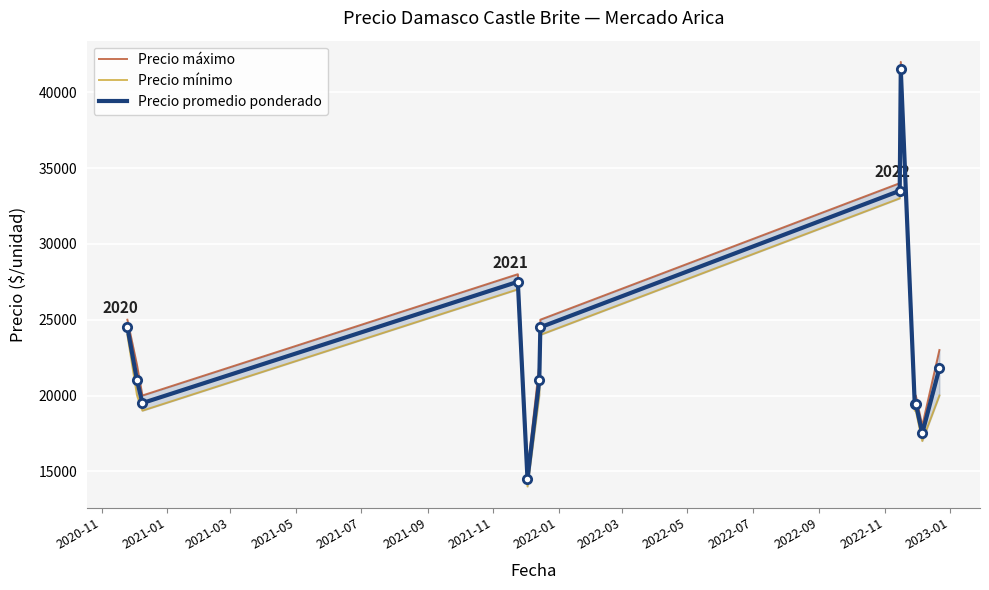

What is the difference between the maximum and minimum values in the Precio promedio ponderado series?

27000